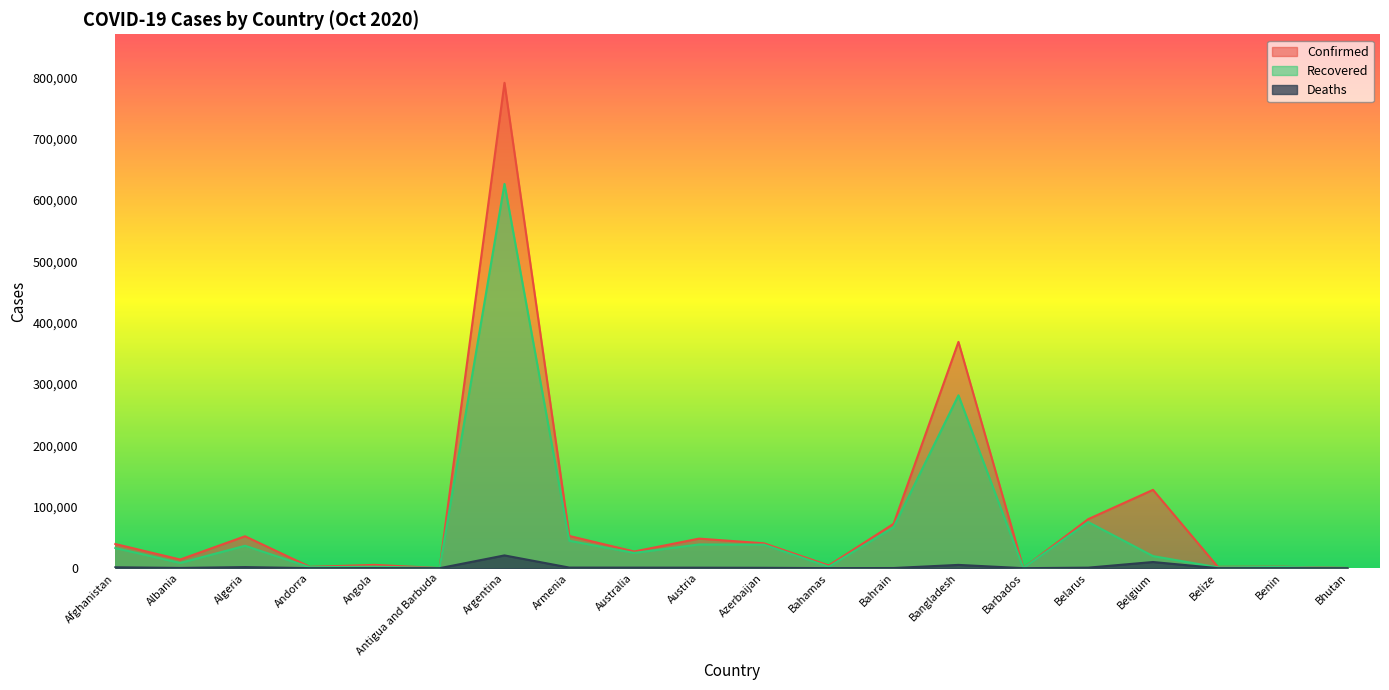

What is the lowest value of the Recovered series?

96